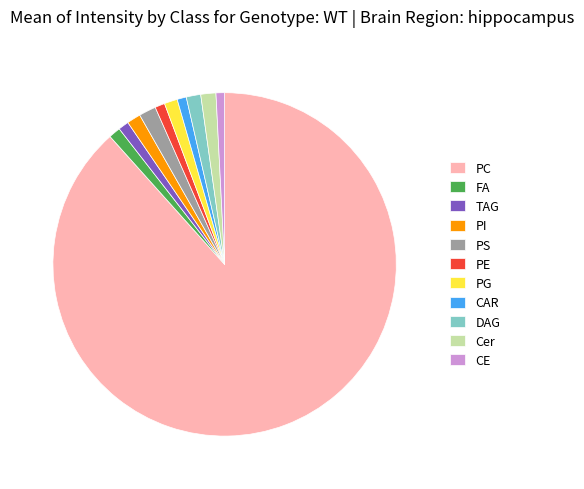

True or false: TAG accounts for 11% of the total.

False